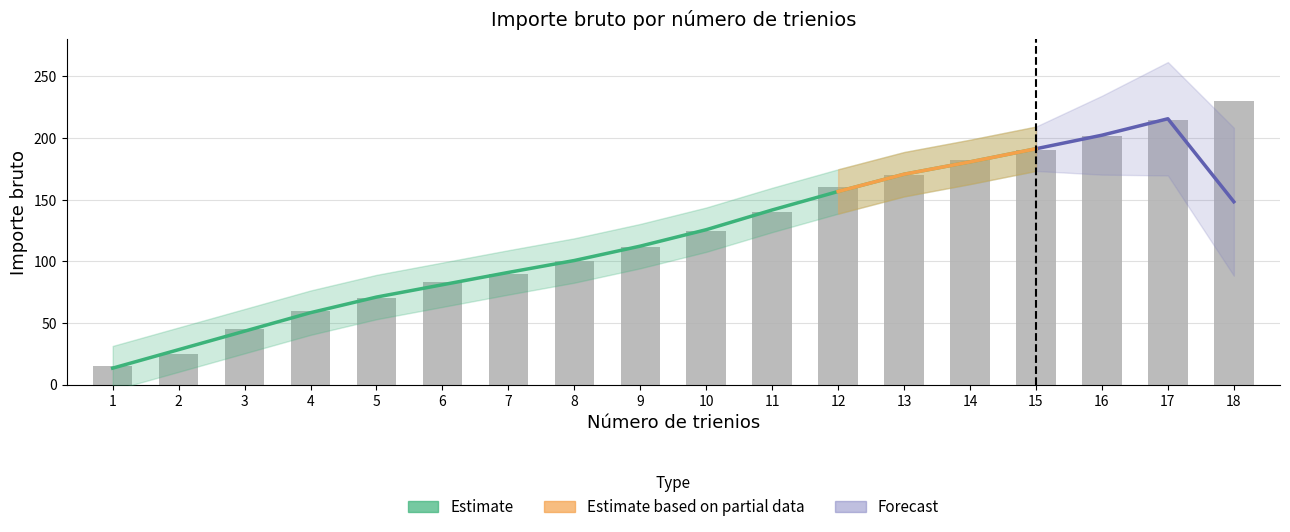

What is the difference between the maximum and minimum values?

215